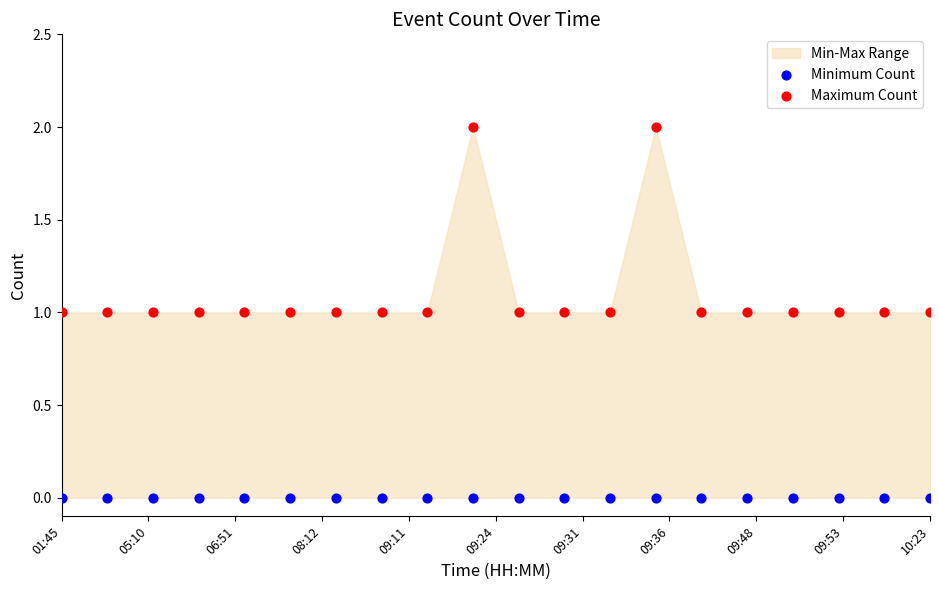

Which series reaches the maximum Y coordinate?

Maximum Count